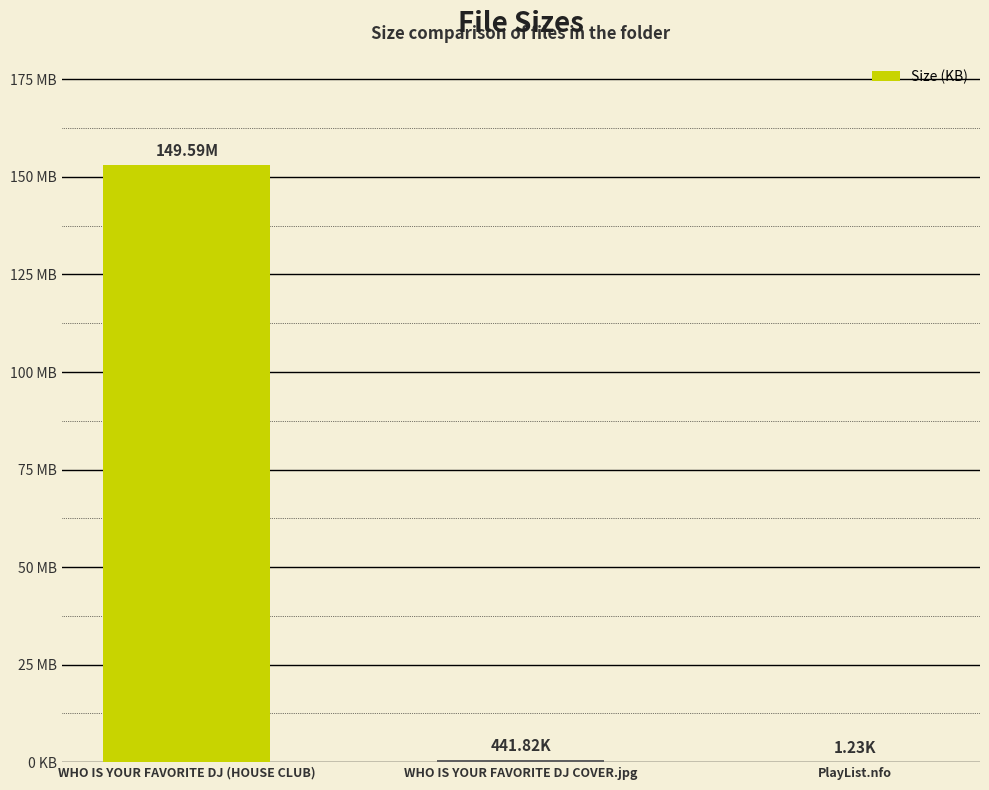

Are the bars horizontal?

No